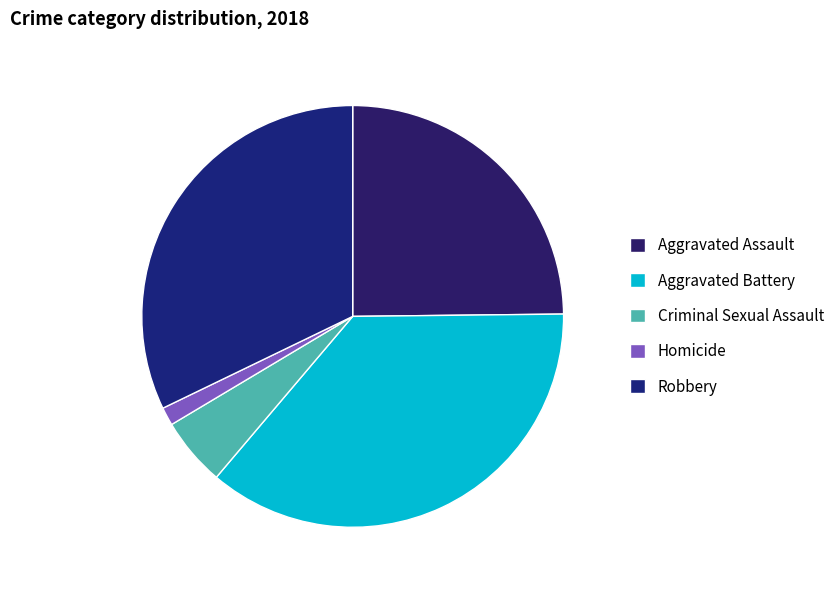

How many segments does this pie chart have?

5